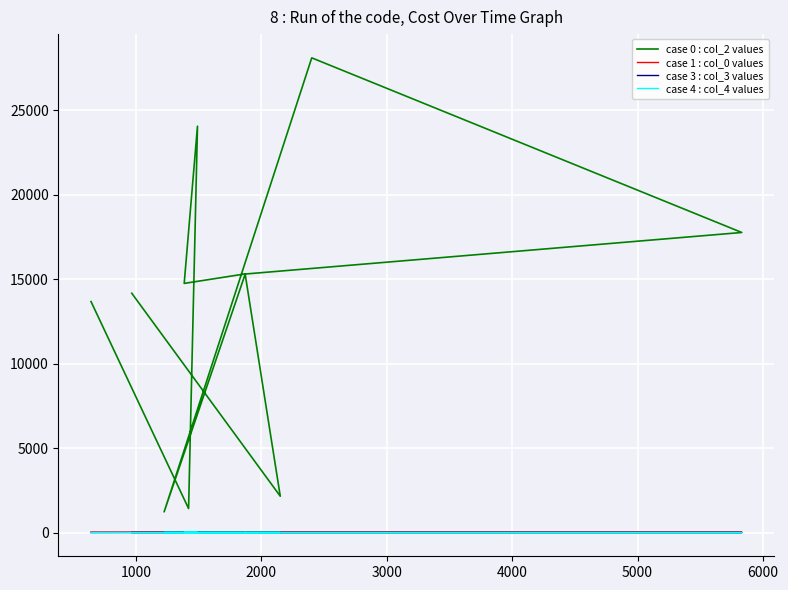

What are all the series names shown in the legend?

case 0 : col_2 values, case 1 : col_0 values, case 3 : col_3 values, case 4 : col_4 values